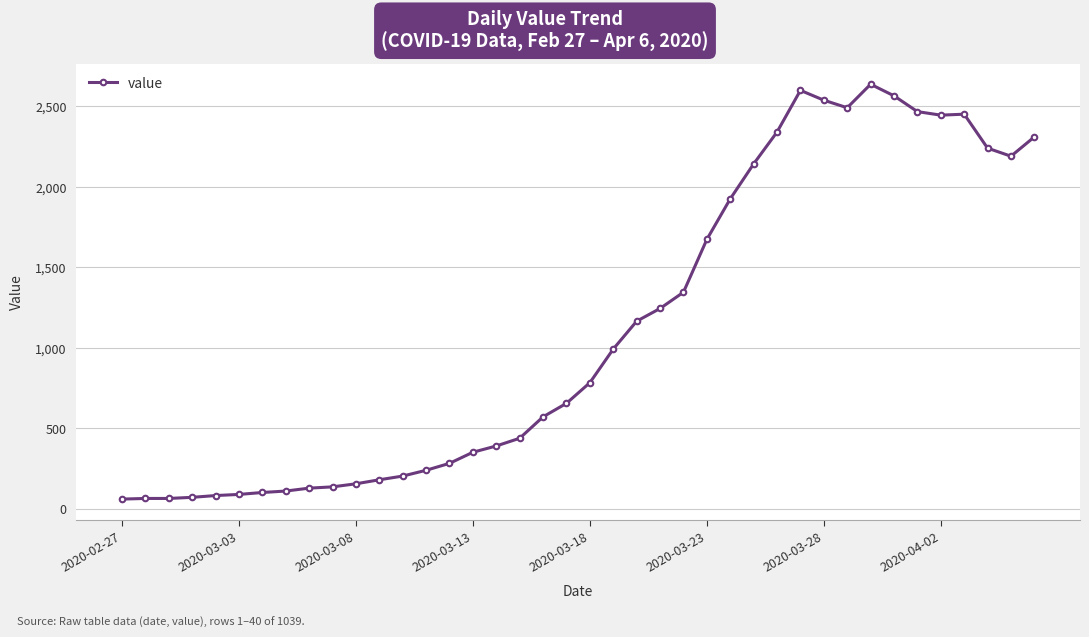

True or false: there are more than 2 points higher than both neighbors.

True